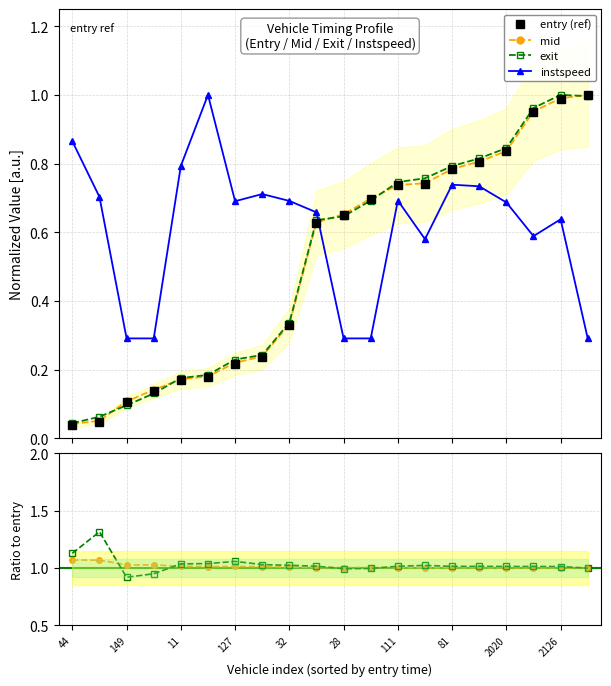

True or false: mid/entry and mid cross at least once.

False